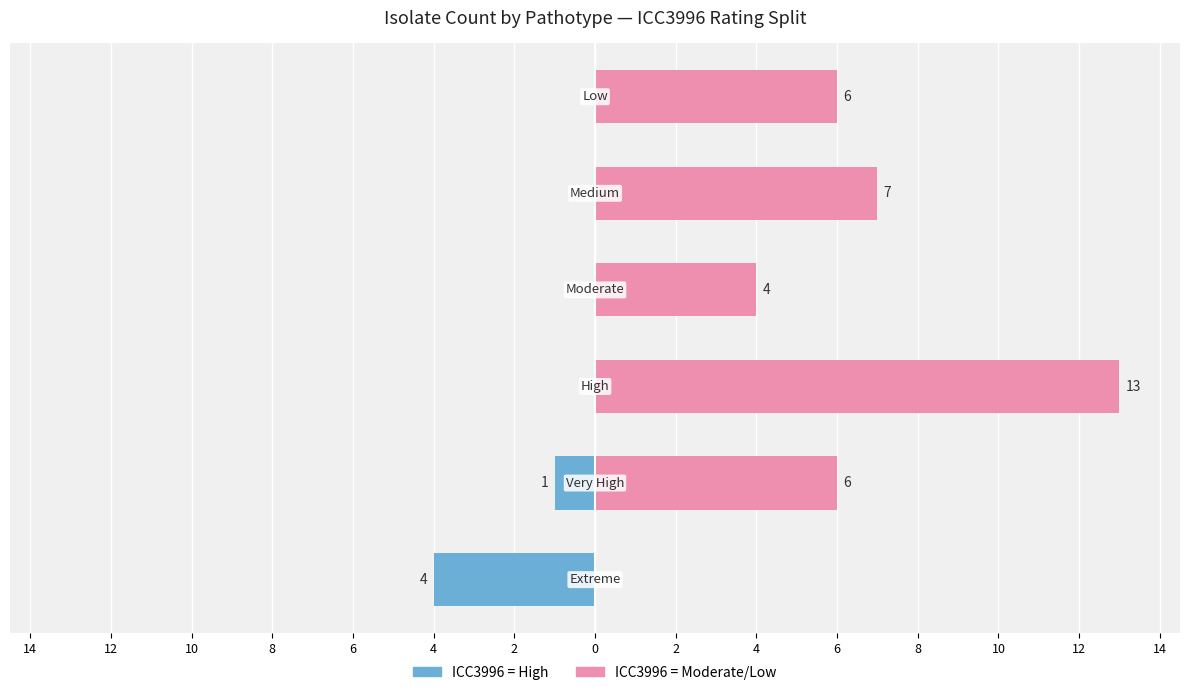

What are all the series names shown in the legend?

ICC3996 High, ICC3996 Moderate/Low